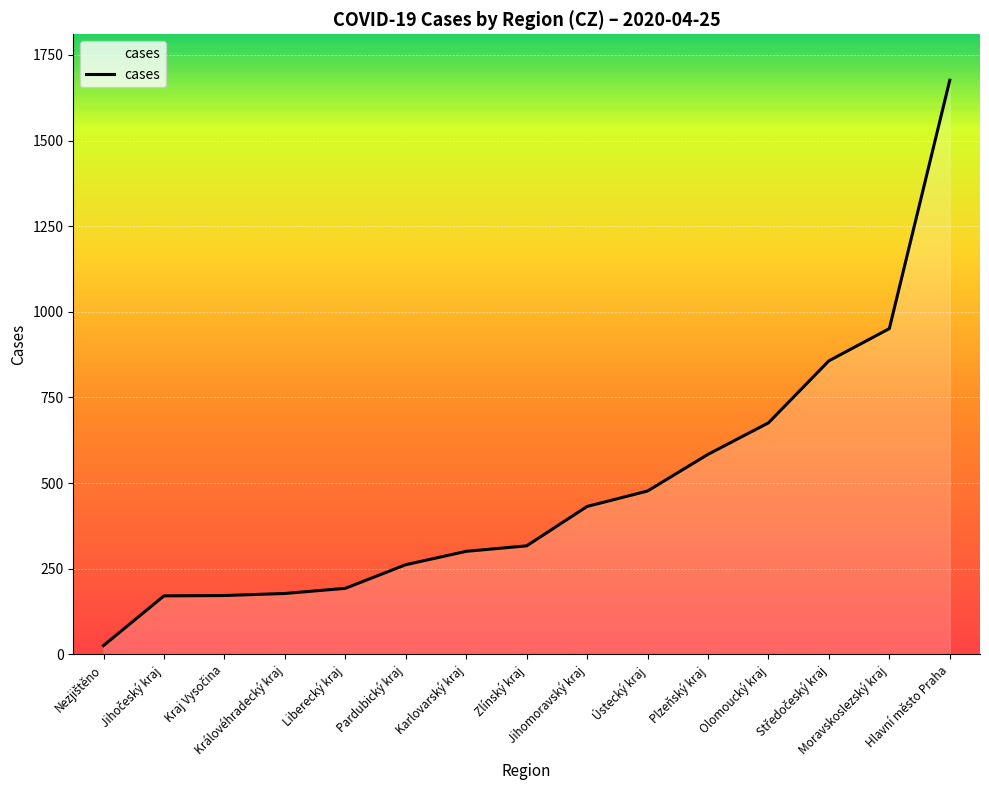

What is the difference between the maximum and minimum values?

1650